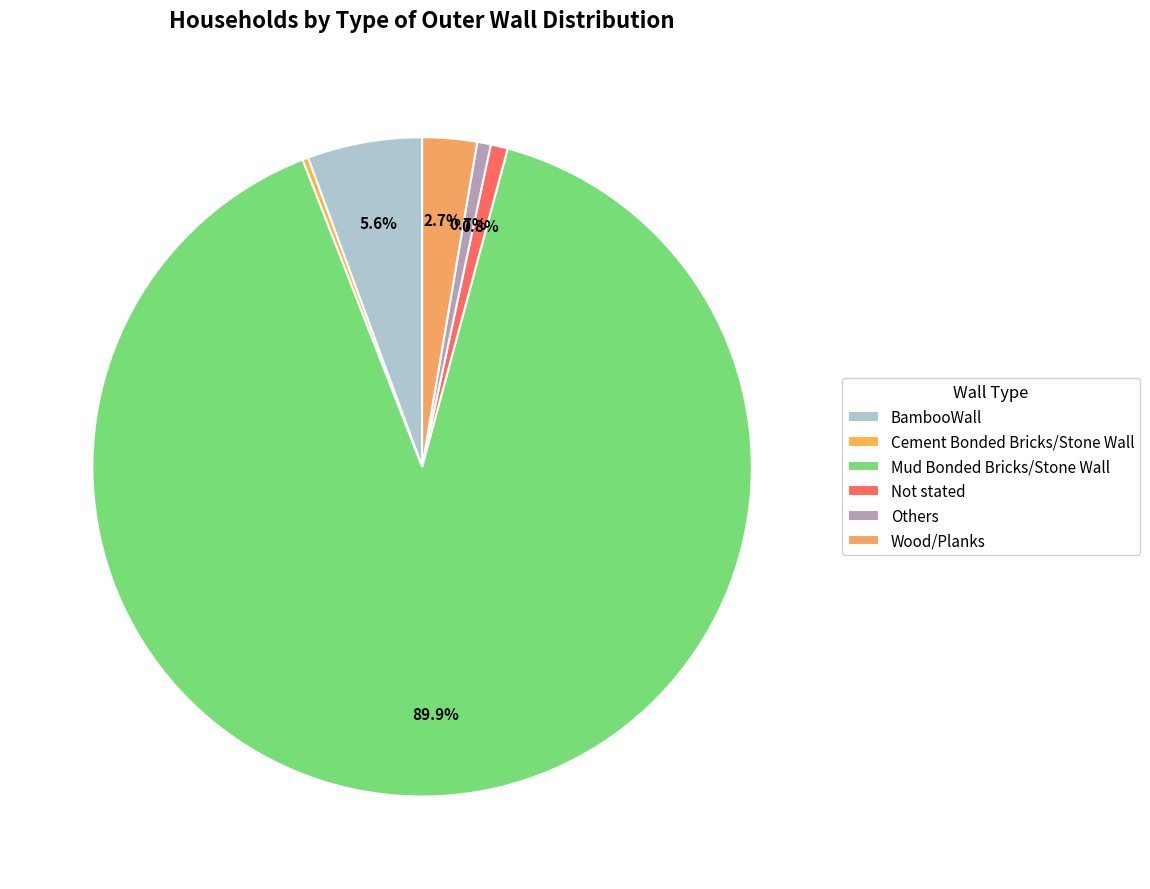

How much of the chart is everything except Not stated?

99.2%